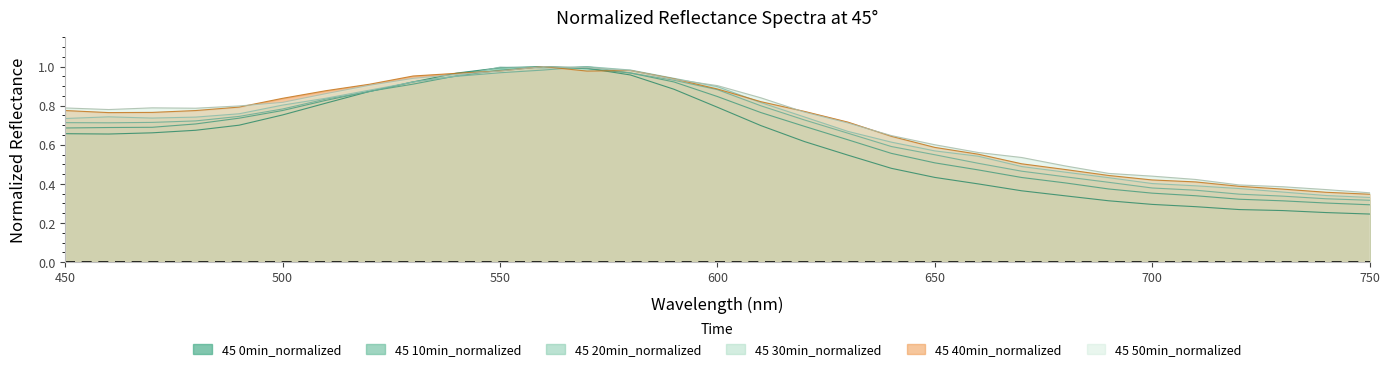

What is the difference between the highest and lowest values at 710?

0.1